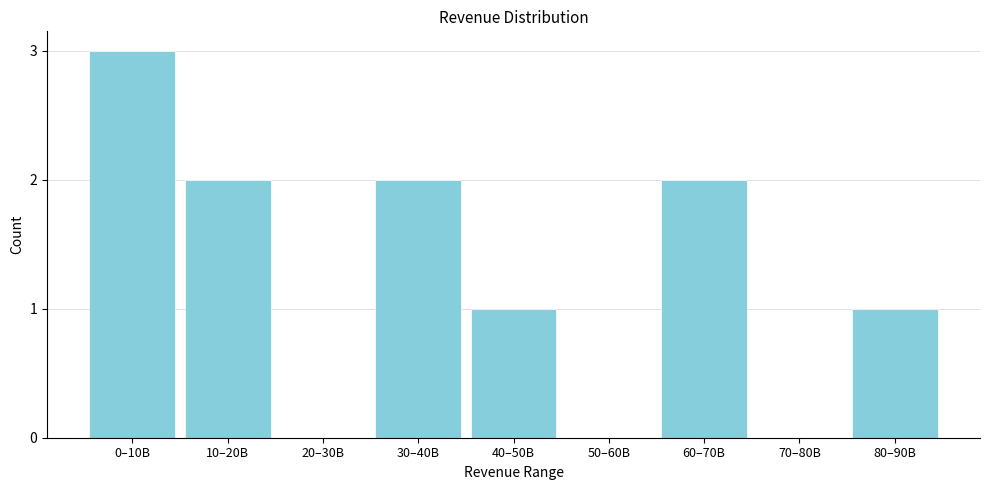

Reading left to right, transcribe all the data shown in this chart.

0–10B=3	10–20B=2	20–30B=0	30–40B=2	40–50B=1	50–60B=0	60–70B=2	70–80B=0	80–90B=1